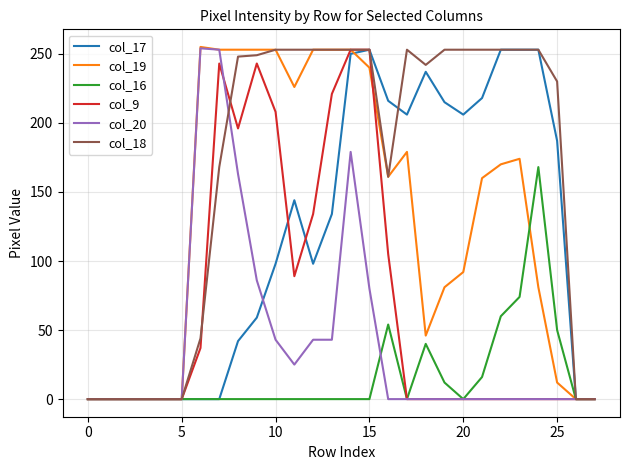

What is the maximum value for col_20?

254